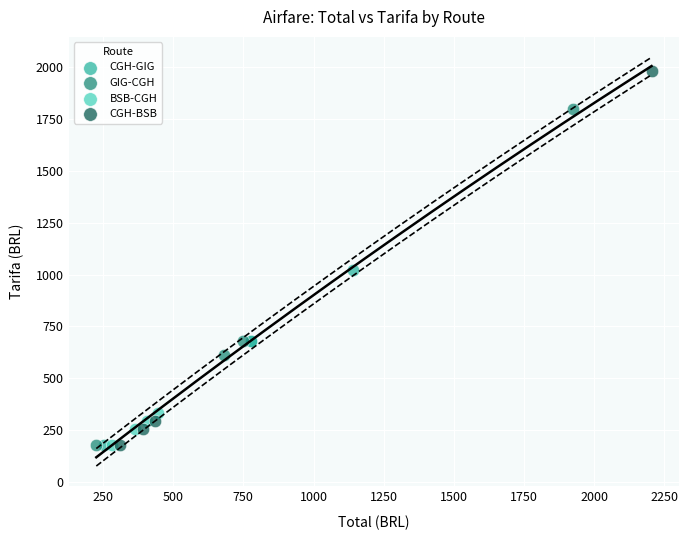

Which series has the largest Y range (max minus min)?

CGH-BSB